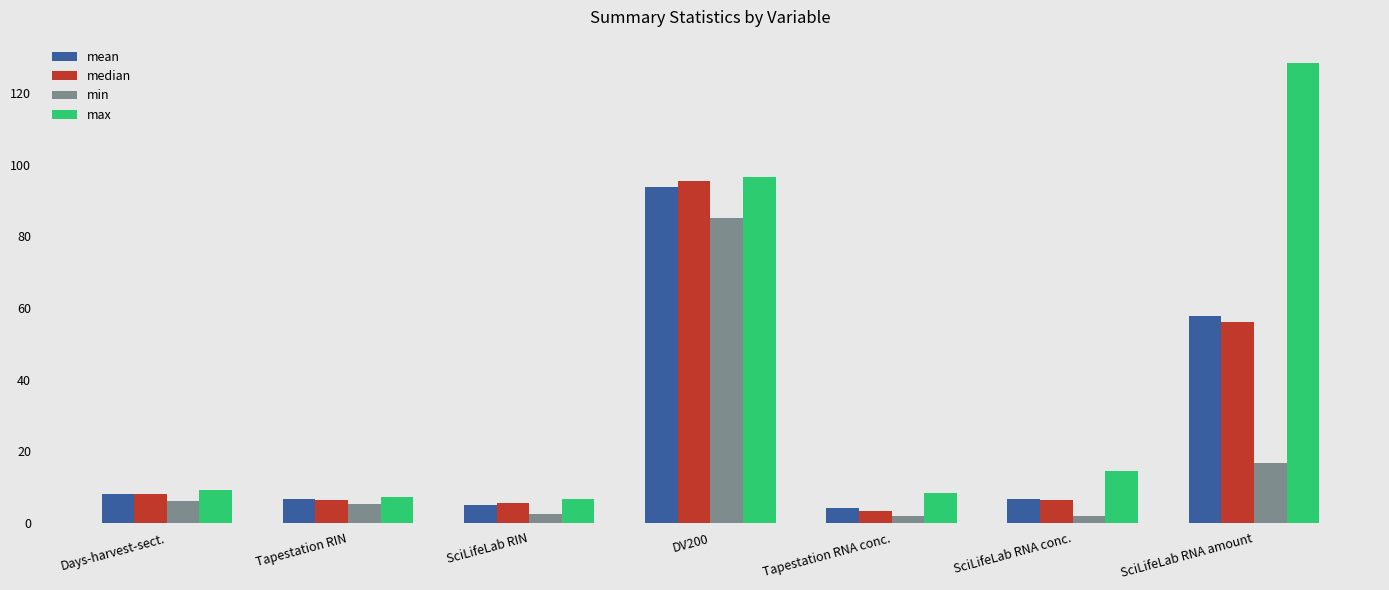

True or false: max has a value of 6.6 at SciLifeLab RIN.

True